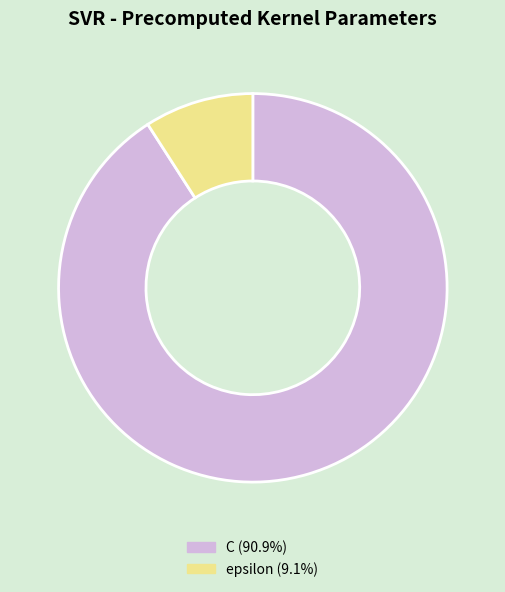

Rank the categories by value from highest to lowest.

C, epsilon